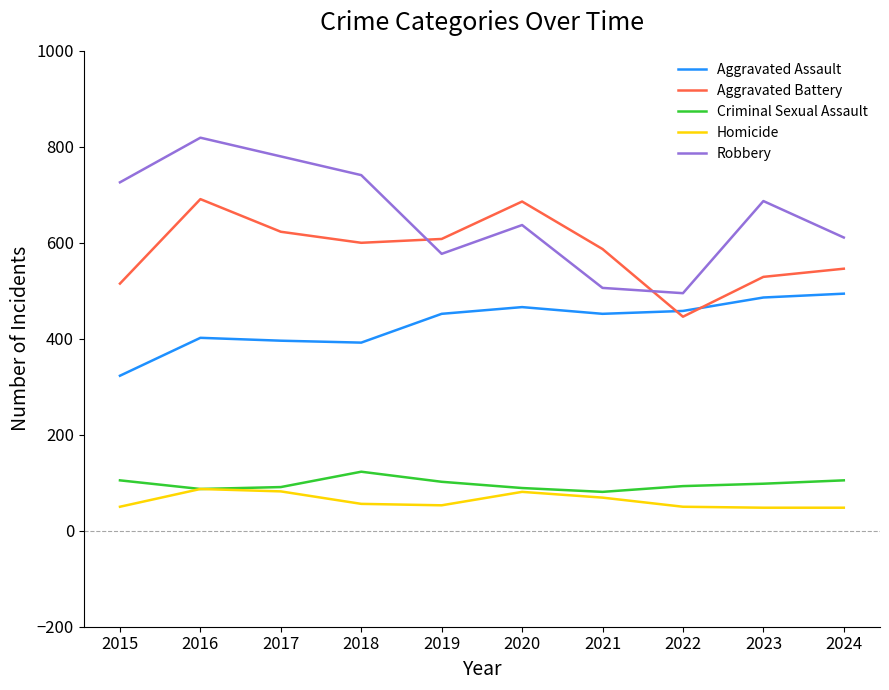

What is the minimum value for Homicide?

48